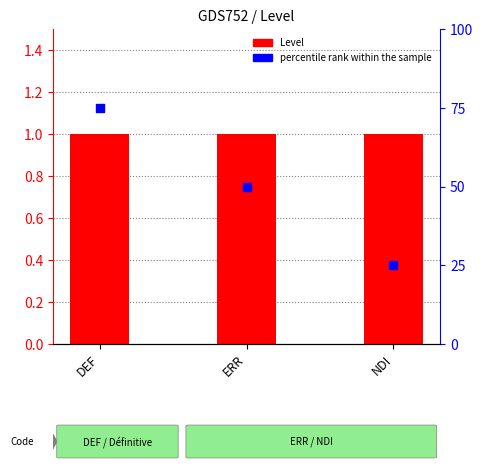

What are all the series names shown in the legend?

Level, percentile rank within the sample